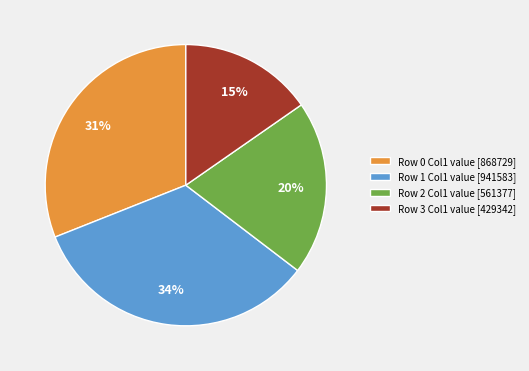

Count the number of slices in the pie.

4